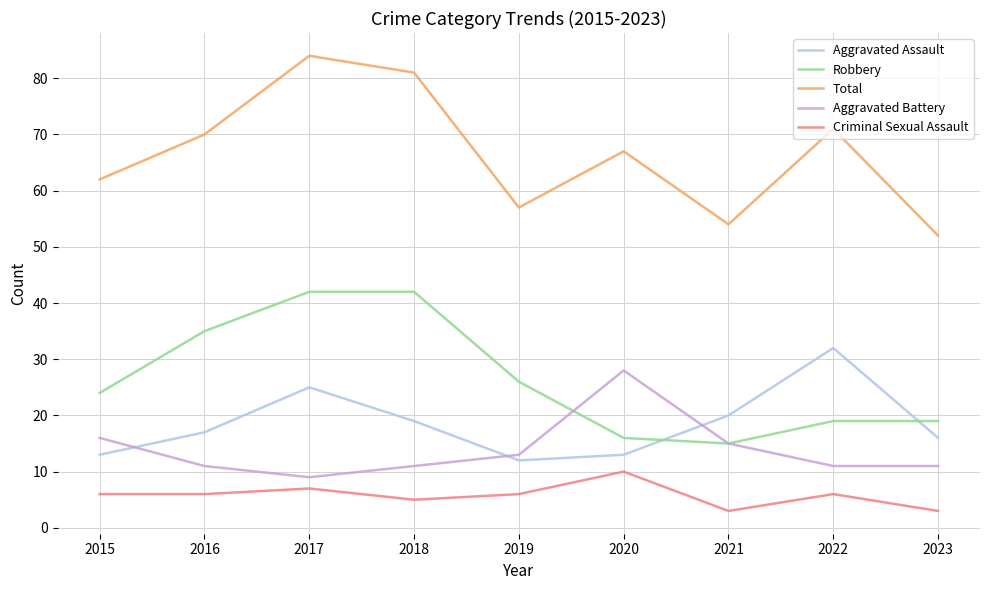

What is the minimum value for Robbery?

15